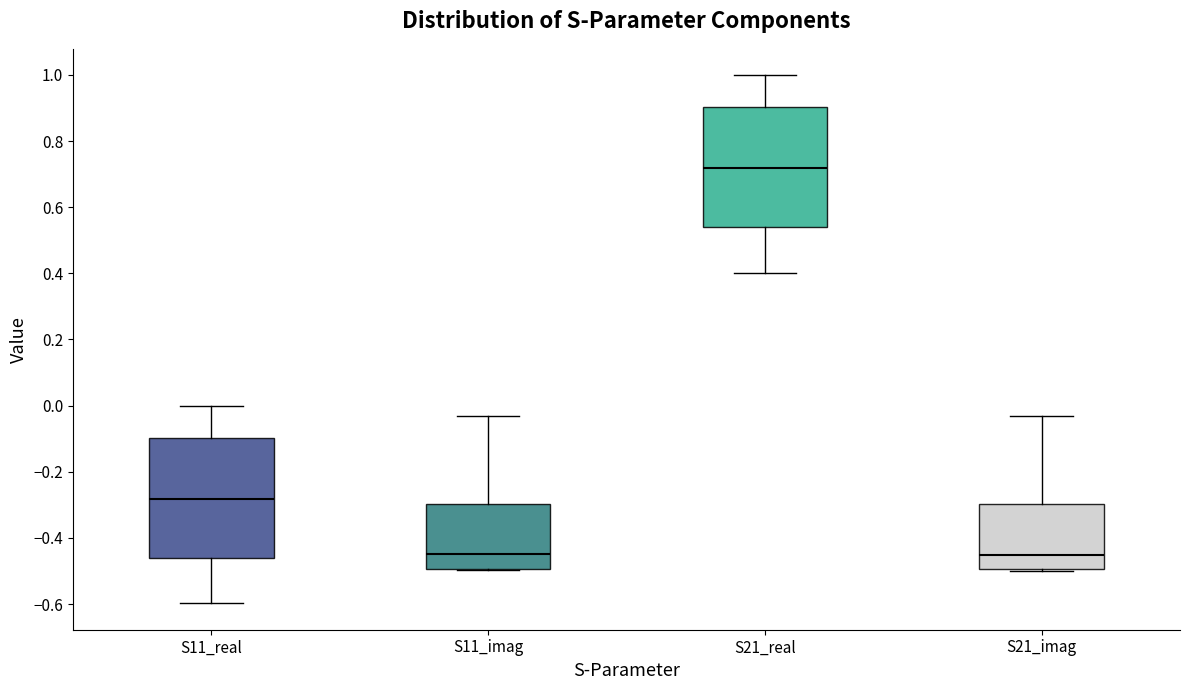

Reading left to right, read every box against the y-axis: the position of its median line, the range the box covers, and the ends of its whiskers. The values are not printed on the chart, so give them approximately, as read against the axis.

S11_real: median -0.28, box -0.46 to -0.10, whiskers -0.60 to 0.00
S11_imag: median -0.44, box -0.50 to -0.30, whiskers -0.50 to -0.04
S21_real: median 0.72, box 0.54 to 0.90, whiskers 0.40 to 1.00
S21_imag: median -0.46, box -0.50 to -0.30, whiskers -0.50 to -0.04